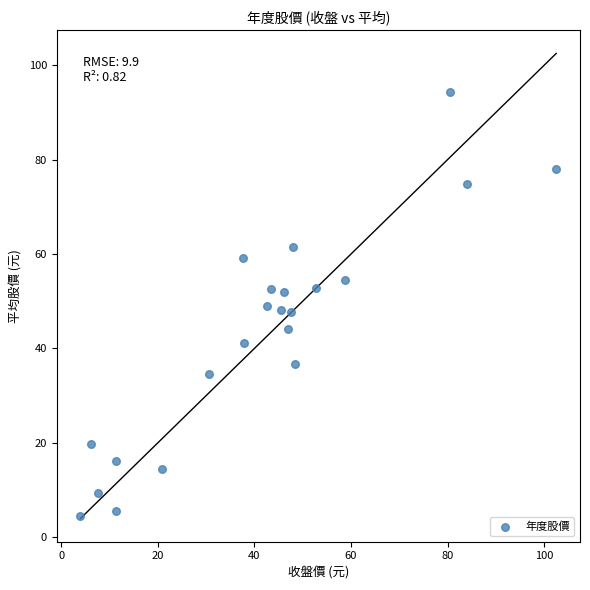

What is the range of X values (max minus min)?

98.5